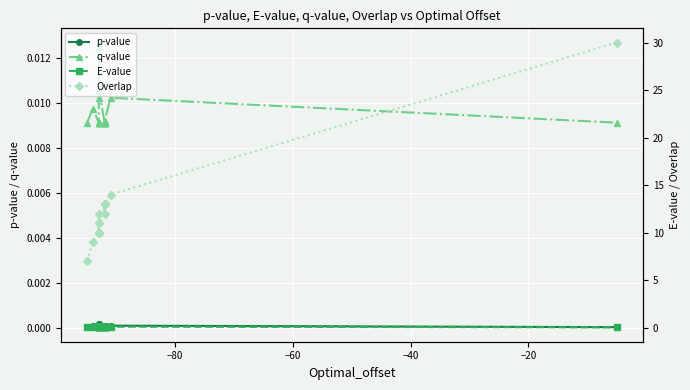

The q-value series shows 0.0 at 15. True or false?

False